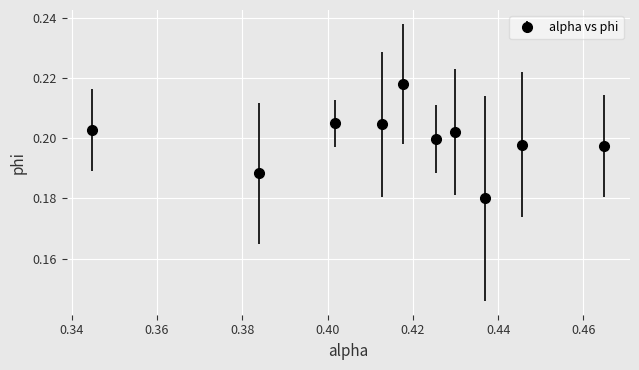

How many values are between 0 and 1?

10